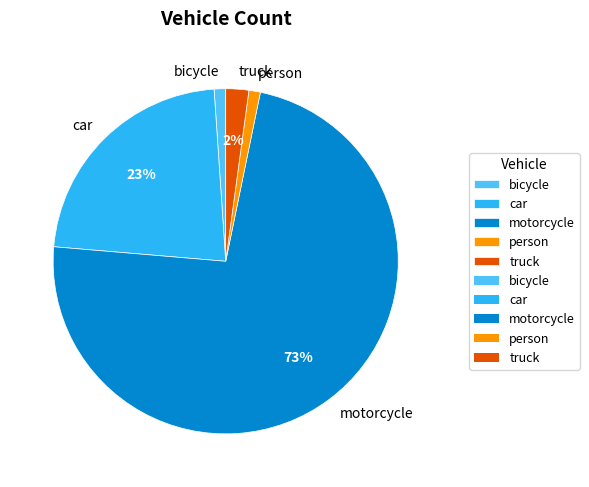

What percentage is the car slice, to the nearest percent?

23%